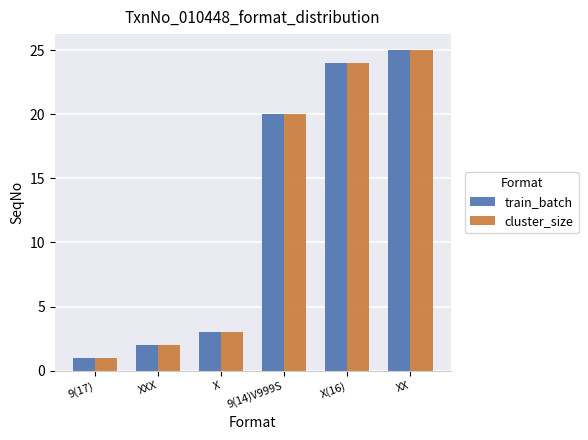

True or false: train_batch has a value of 6 at XX.

False